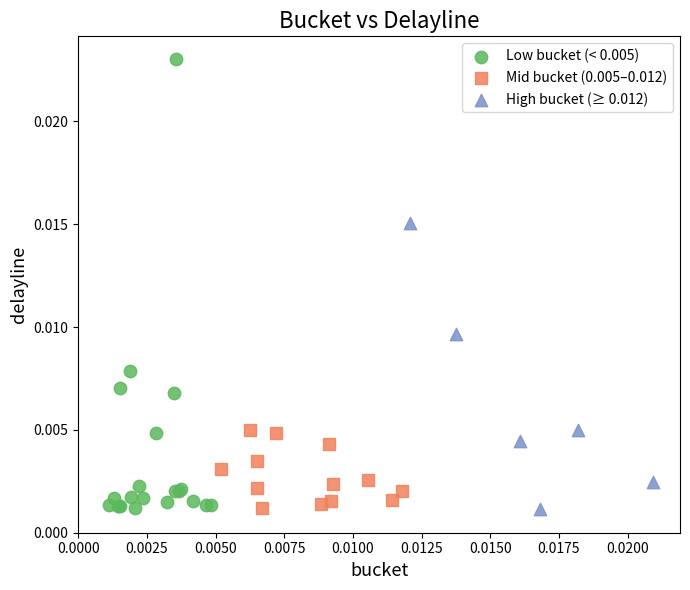

Which series has the widest spread of Y values?

Low bucket (< 0.005)